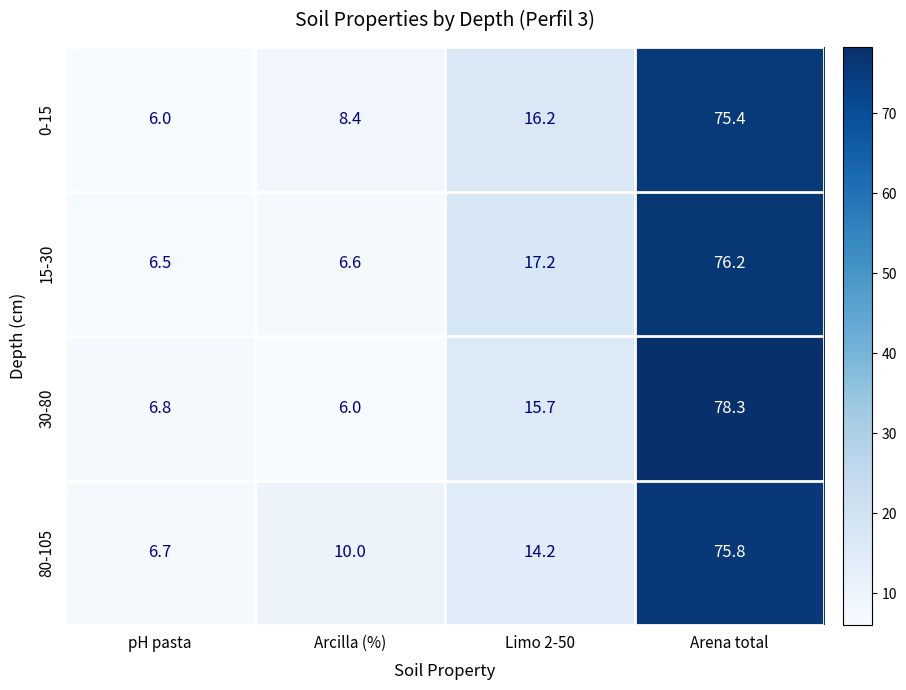

At which label is 80-105 closest to 41?

Limo 2-50